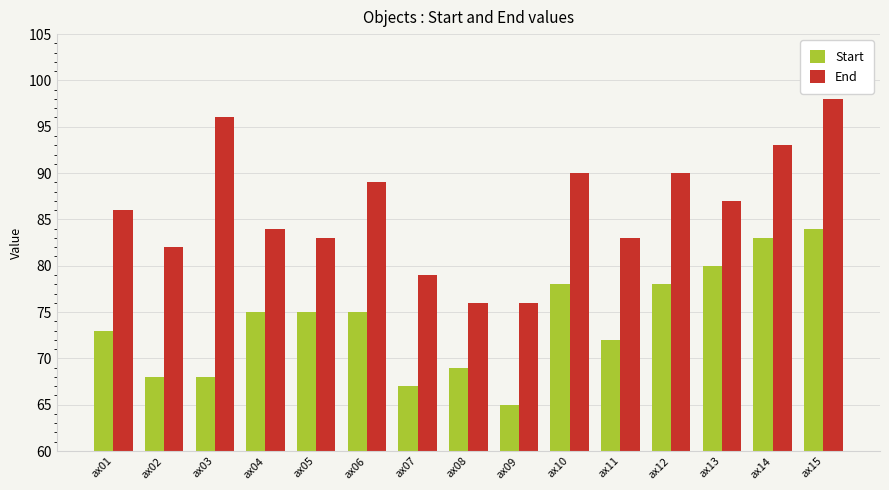

What are all the series names shown in the legend?

Start, End